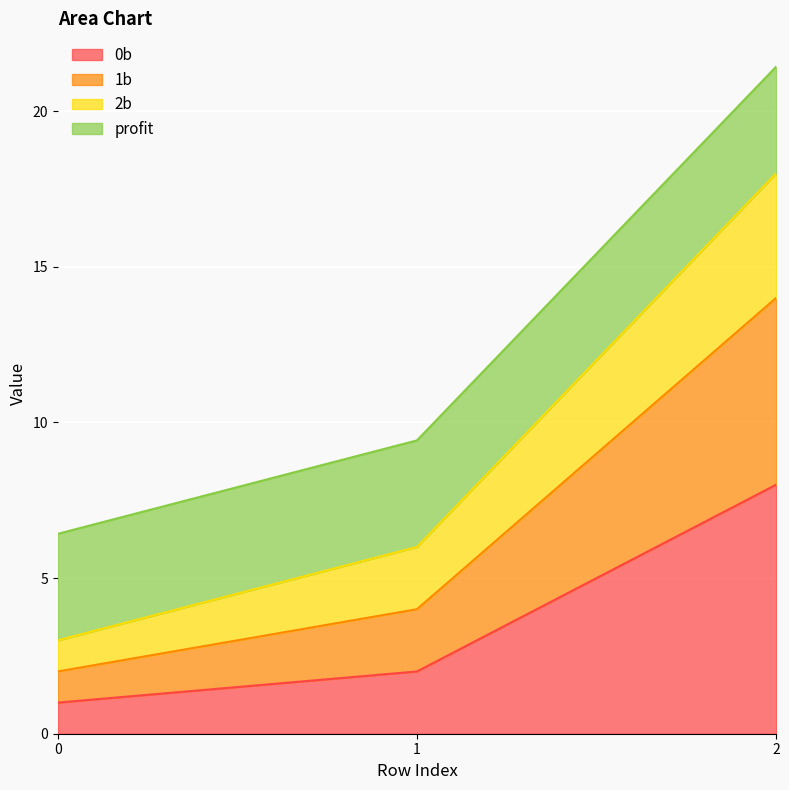

What is the total value across all series at 1?

9.4